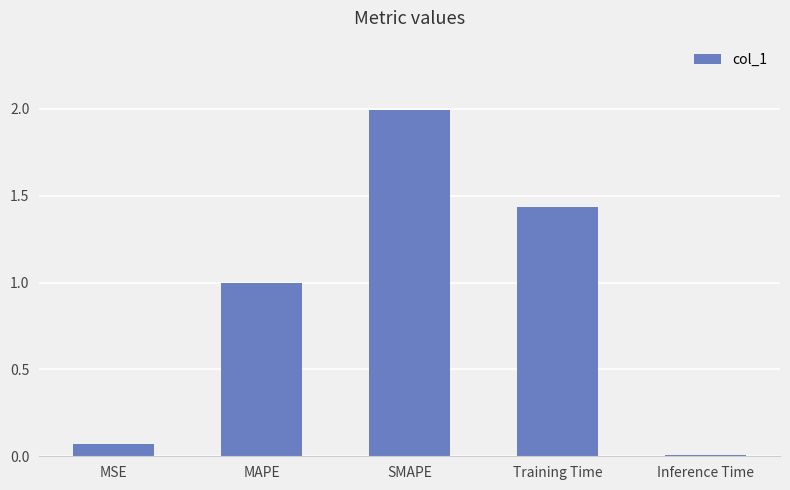

Rank the categories by value from lowest to highest.

Inference Time, MSE, MAPE, Training Time, SMAPE